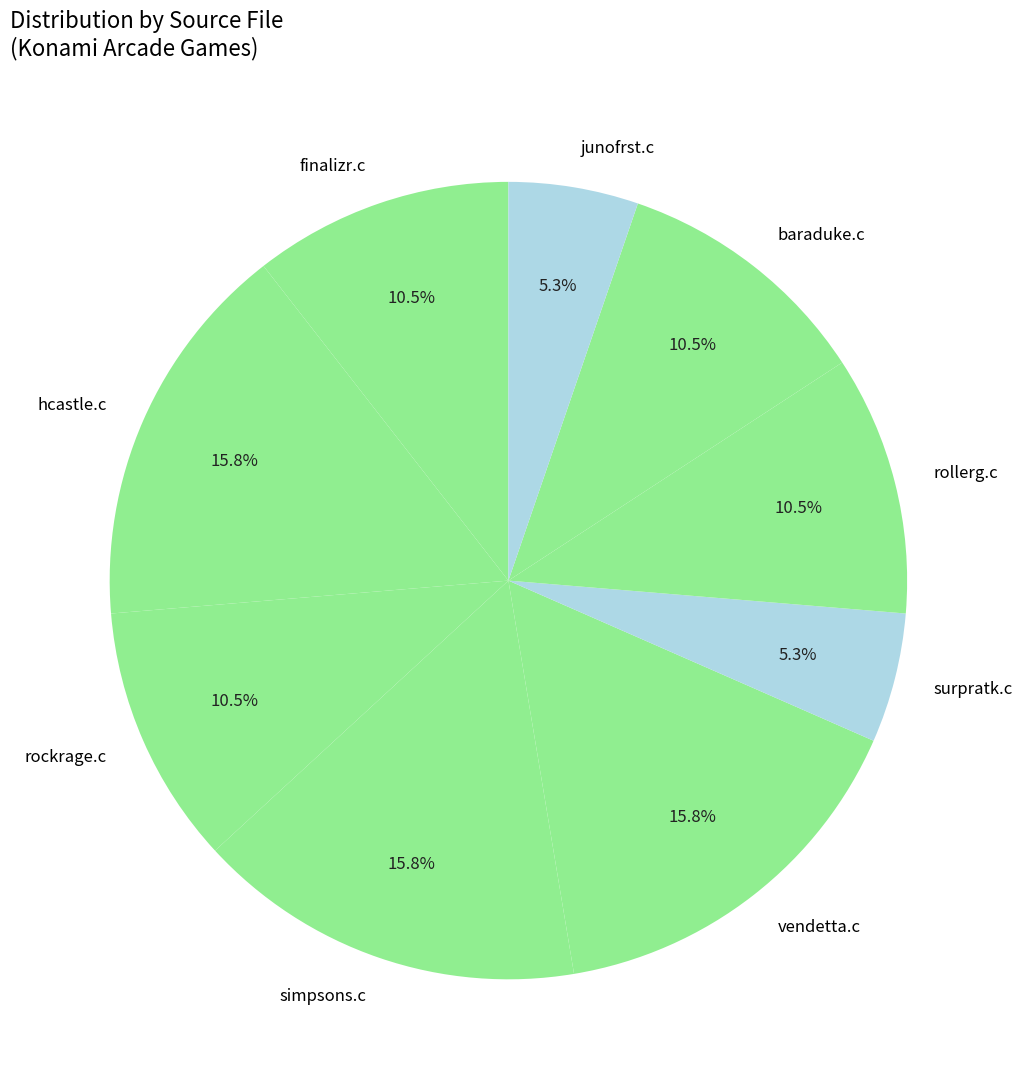

Does any single category account for the majority?

No